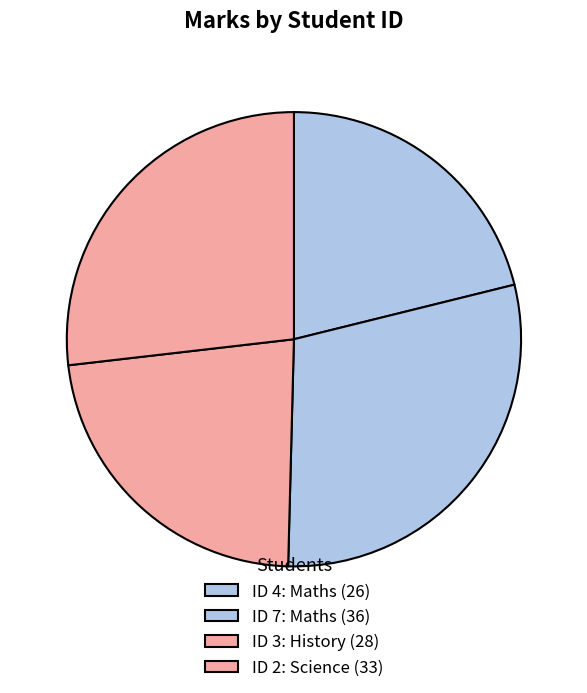

Which slice is the smallest?

4